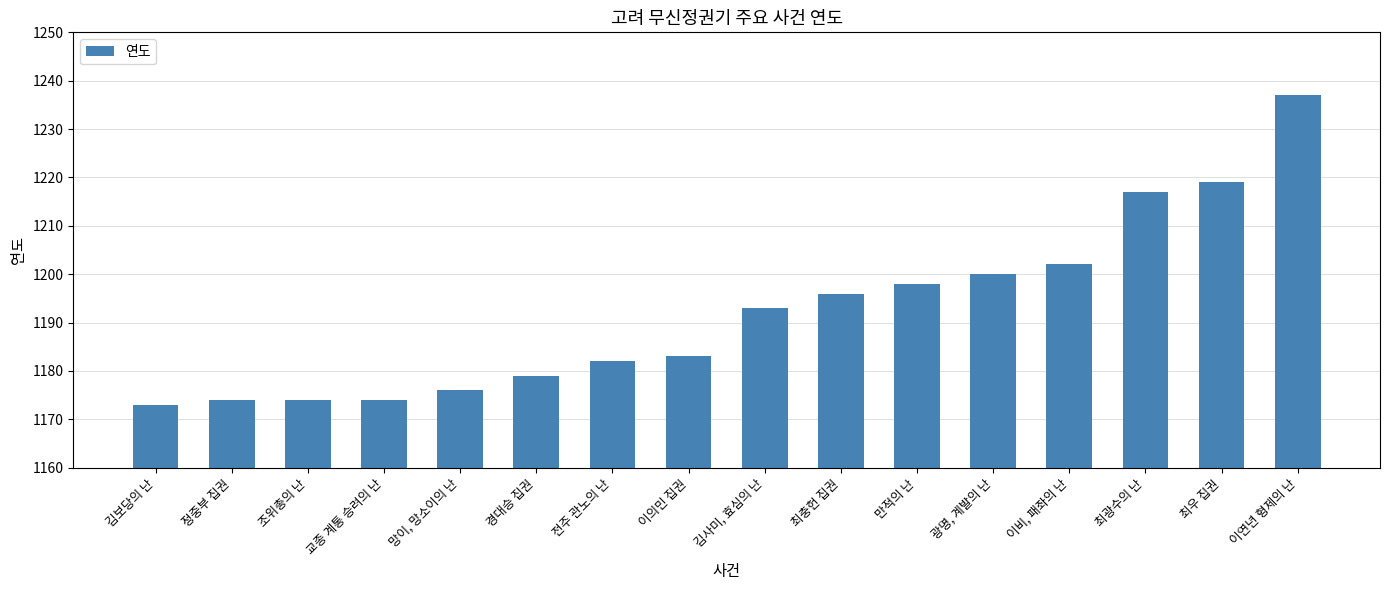

At which label is the value closest to 1205?

이비, 패좌의 난